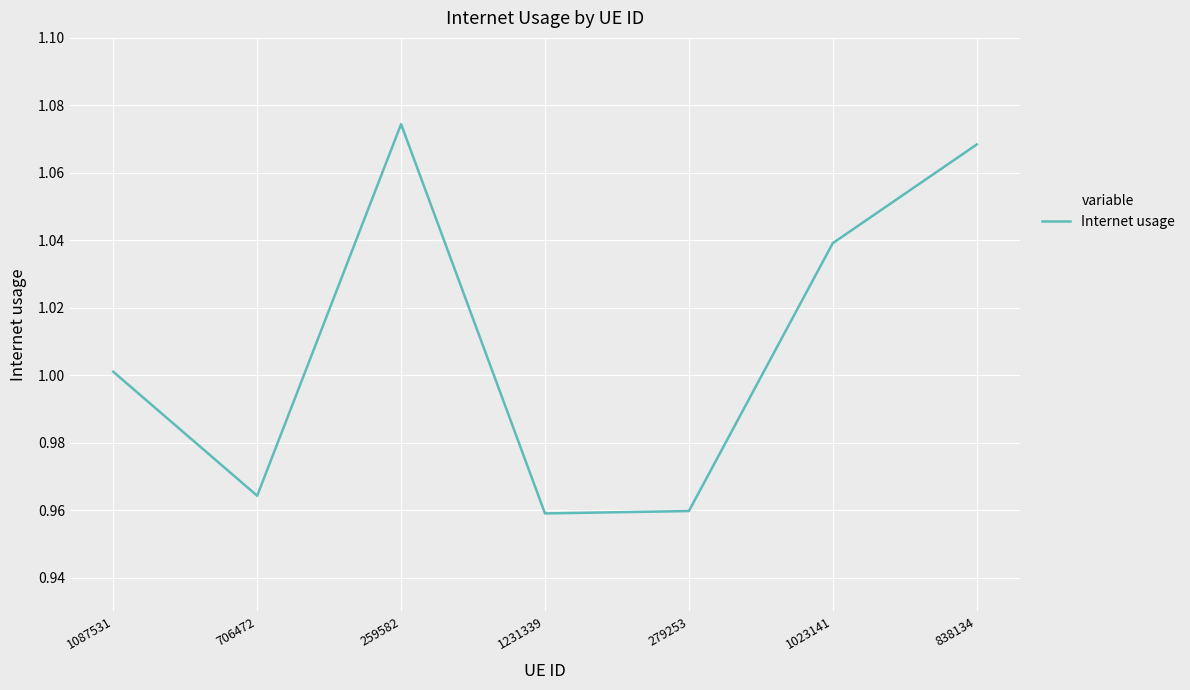

What is the difference between the maximum and minimum values?

0.1